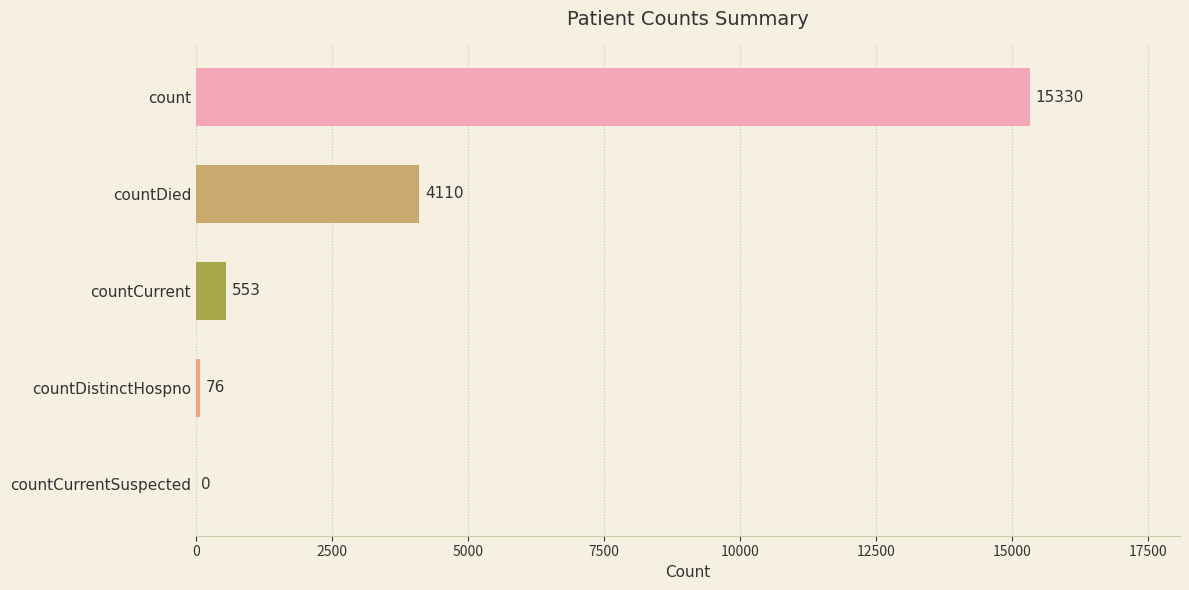

At which label is the value closest to 7665?

countDied